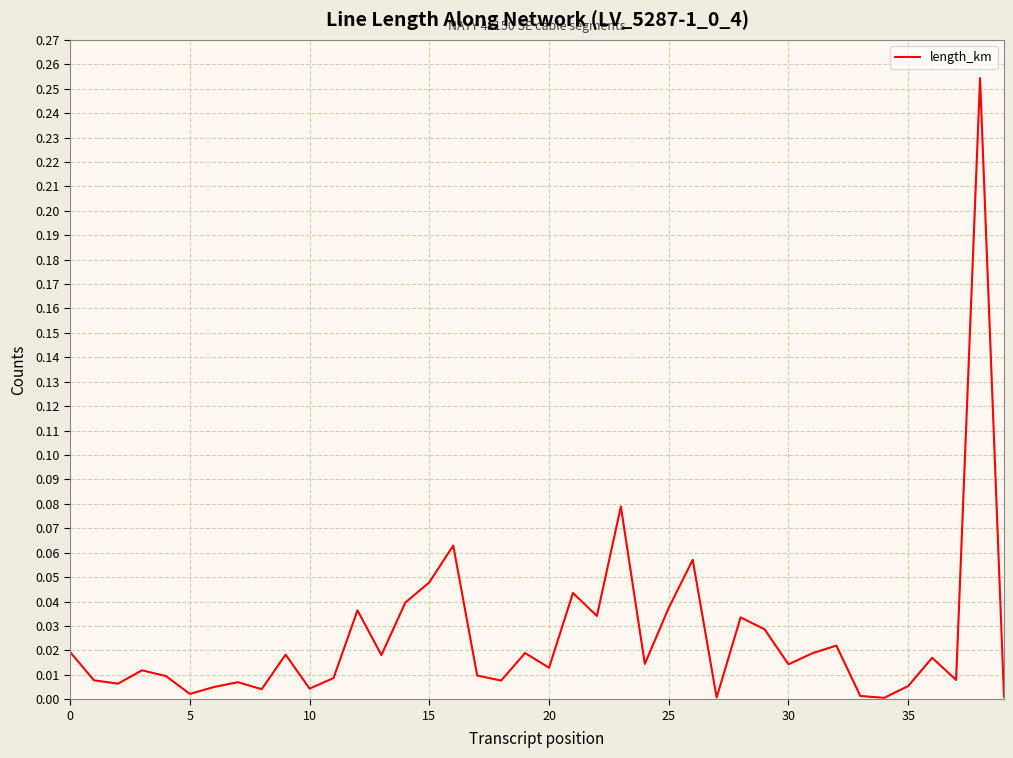

Is this an area chart (filled region under the line)?

No